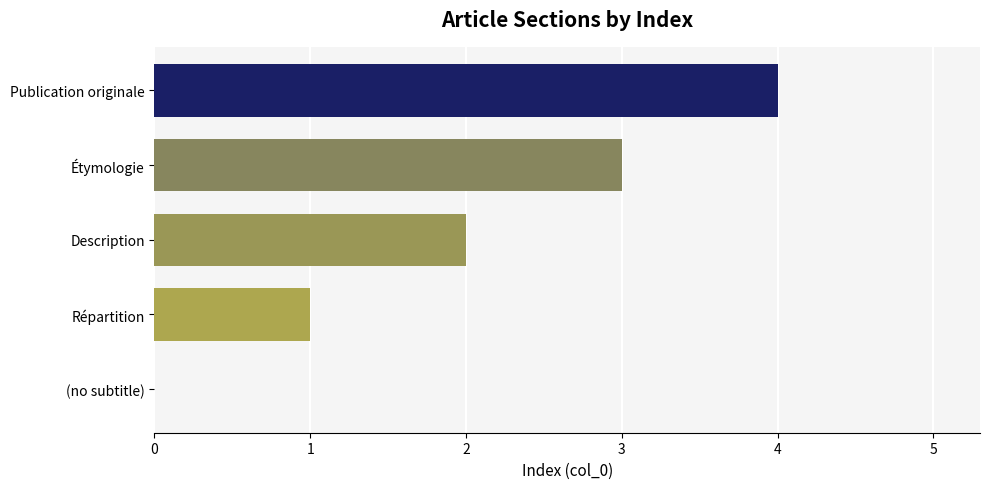

How many positive values are there?

4